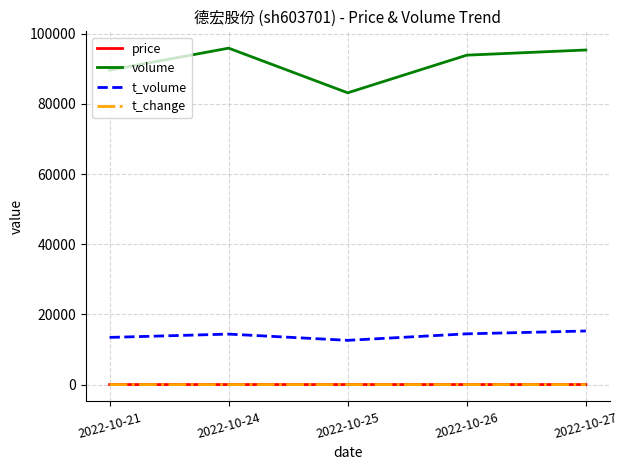

True or false: volume and price cross at least once.

False